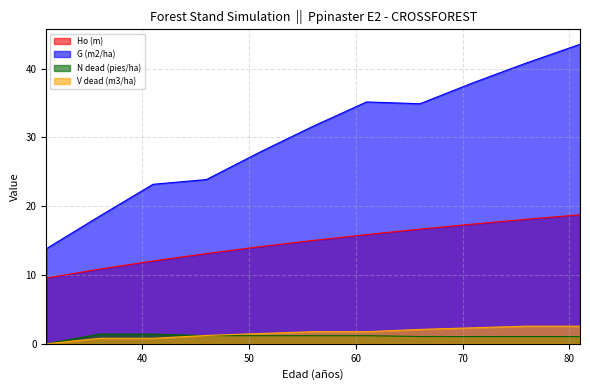

Which series changed the most between 66 and 76?

G (m2/ha)